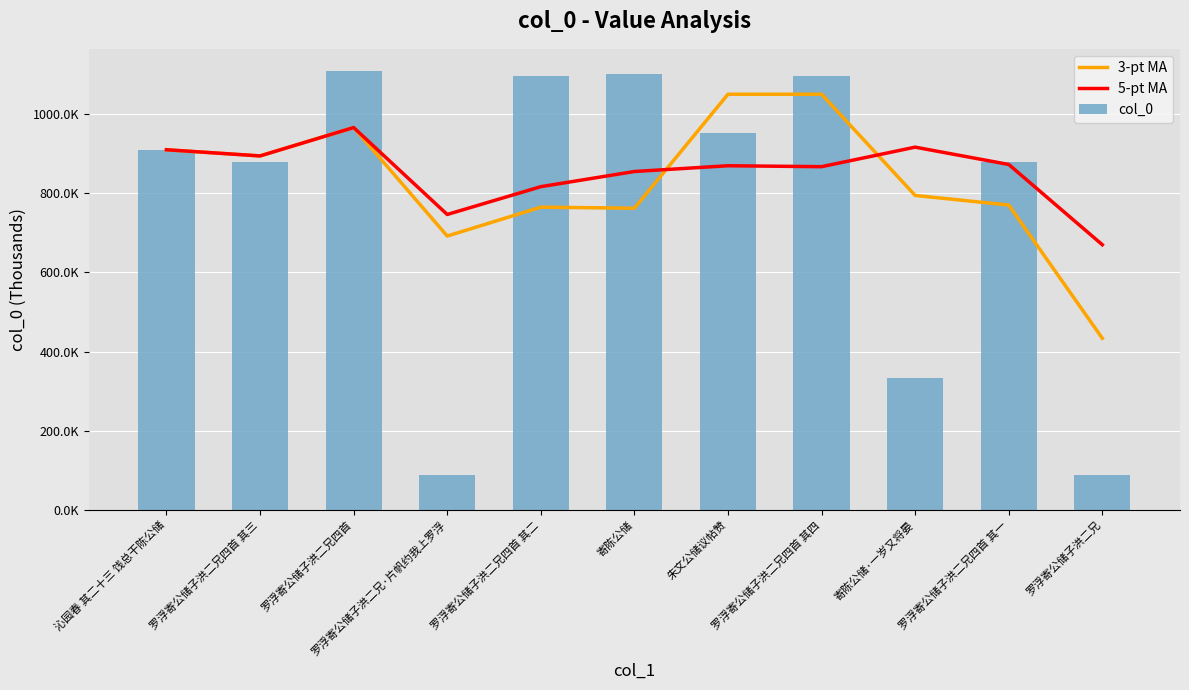

What is the value of the 3-pt MA bar at the 11th from the left?

433470.0